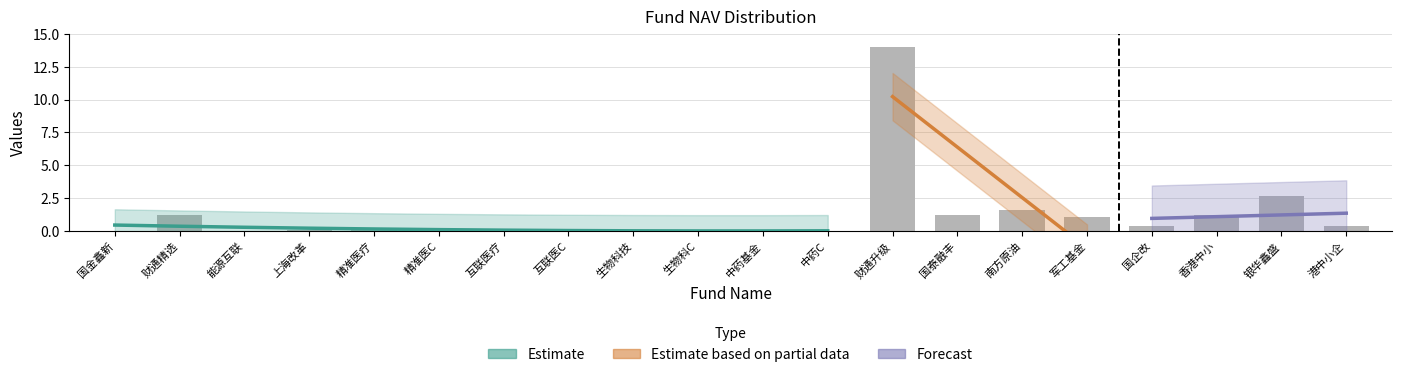

How many bars are there in total?

20